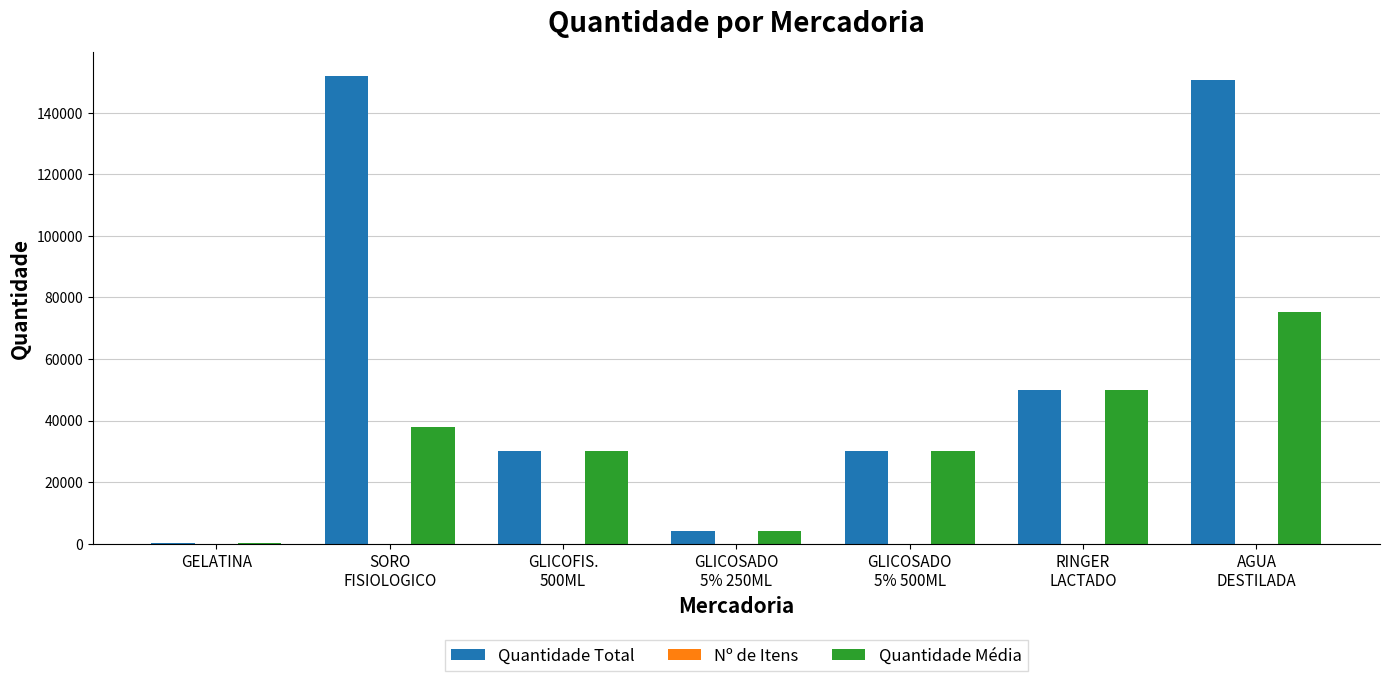

Count the number of categories in the chart.

7